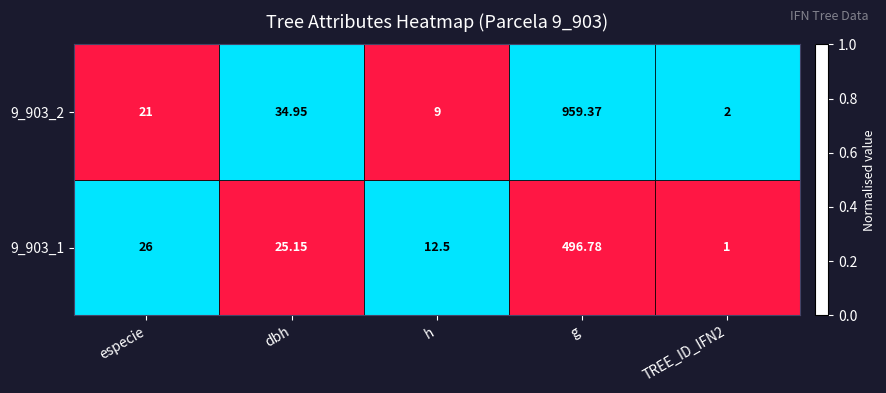

List the series in order of their peak value, highest first.

9_903_2, 9_903_1